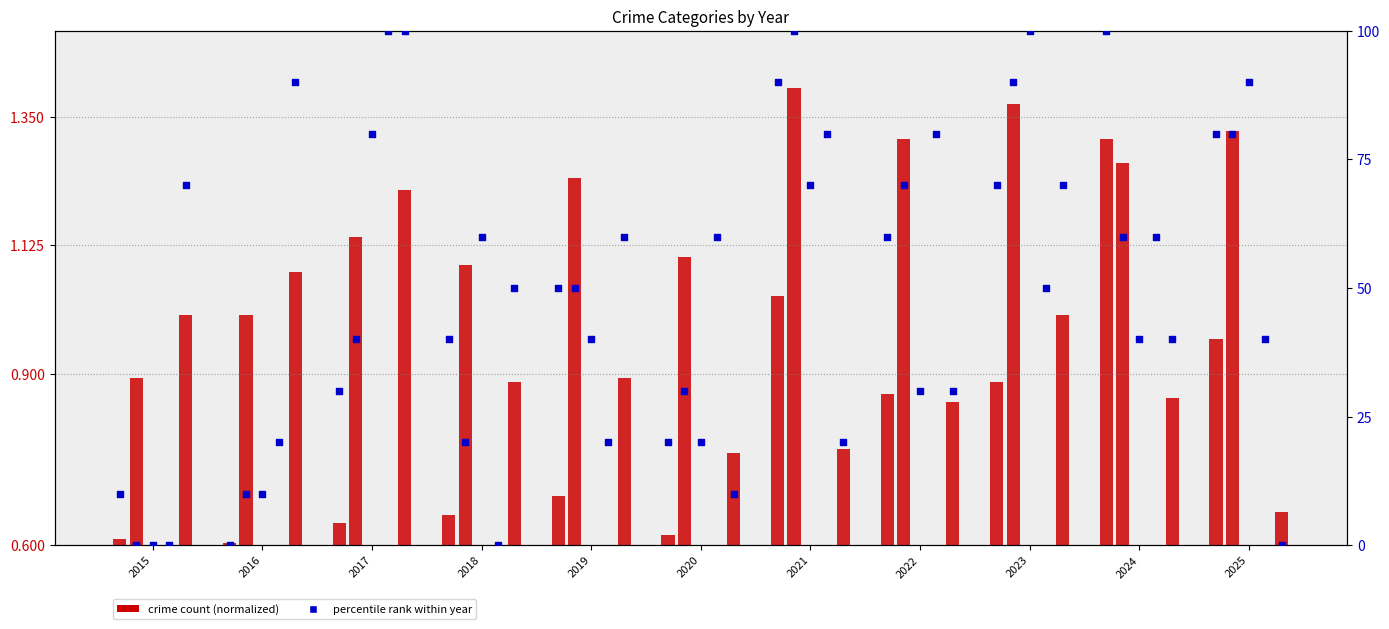

At how many categories does at least one series exceed 0?

11